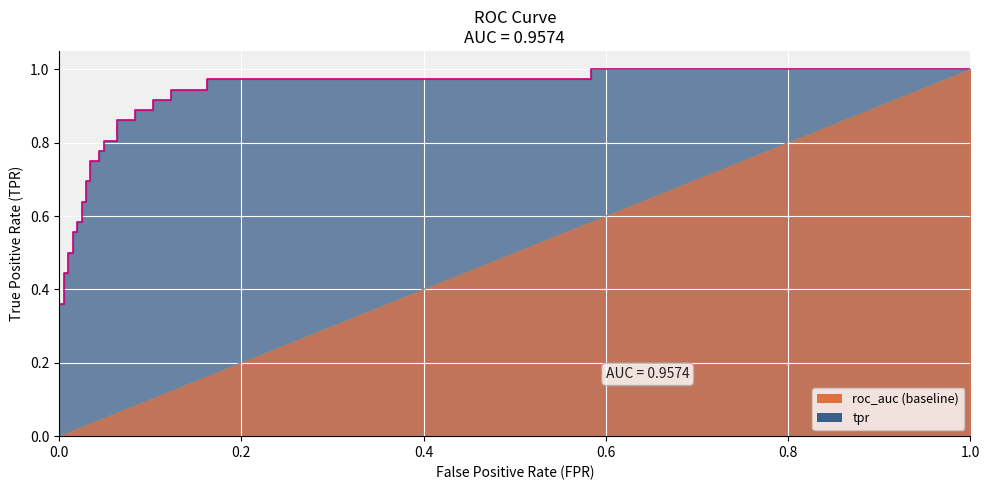

True or false: the data has more than 1 interior local peaks.

False